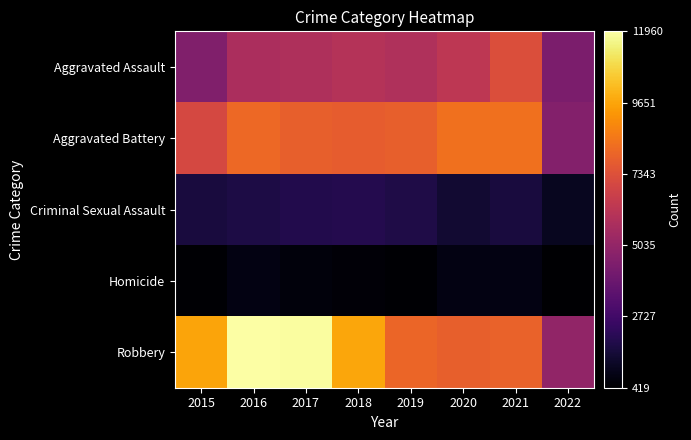

At which category is the sum across all series the highest?

2016